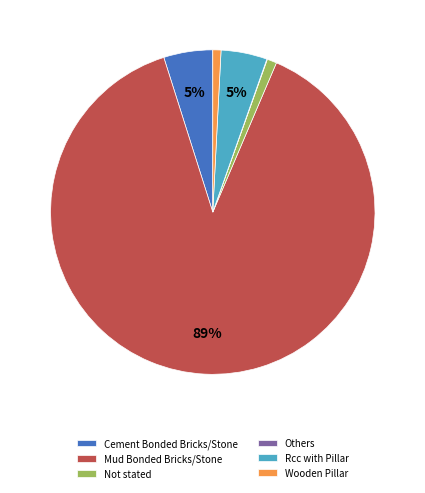

Between Mud Bonded Bricks/Stone and Rcc with Pillar, which is larger?

Mud Bonded Bricks/Stone